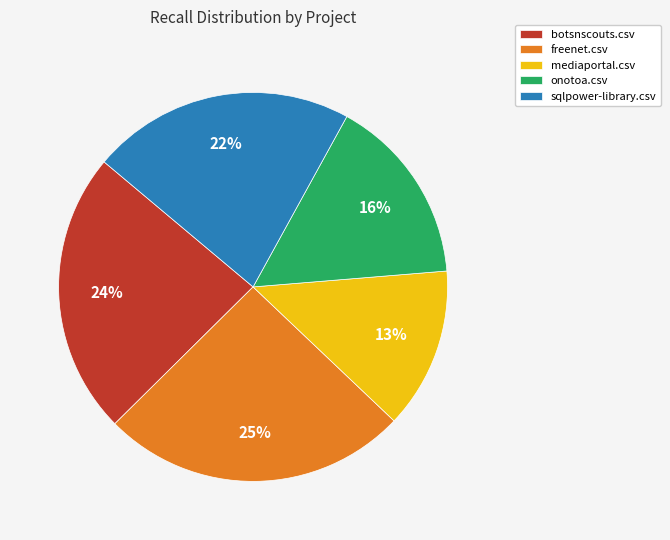

Which category has the smallest portion of the pie?

mediaportal.csv